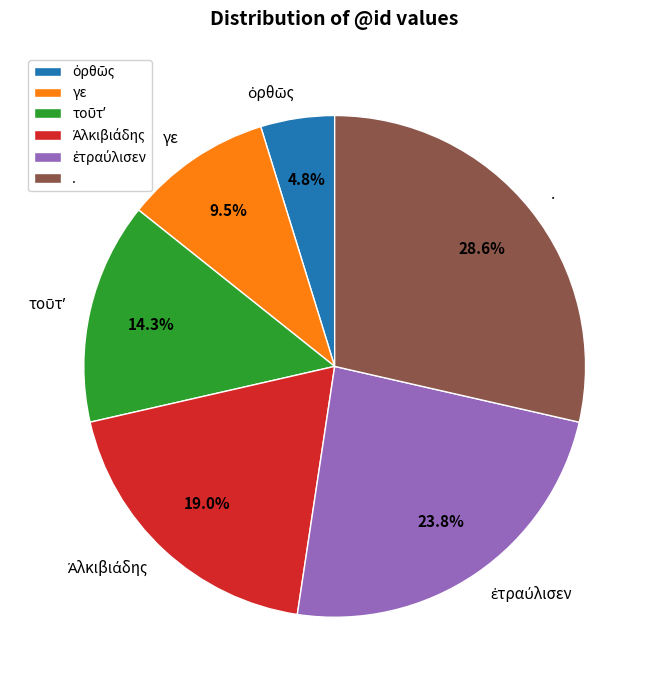

Which category has the biggest portion of the pie?

.